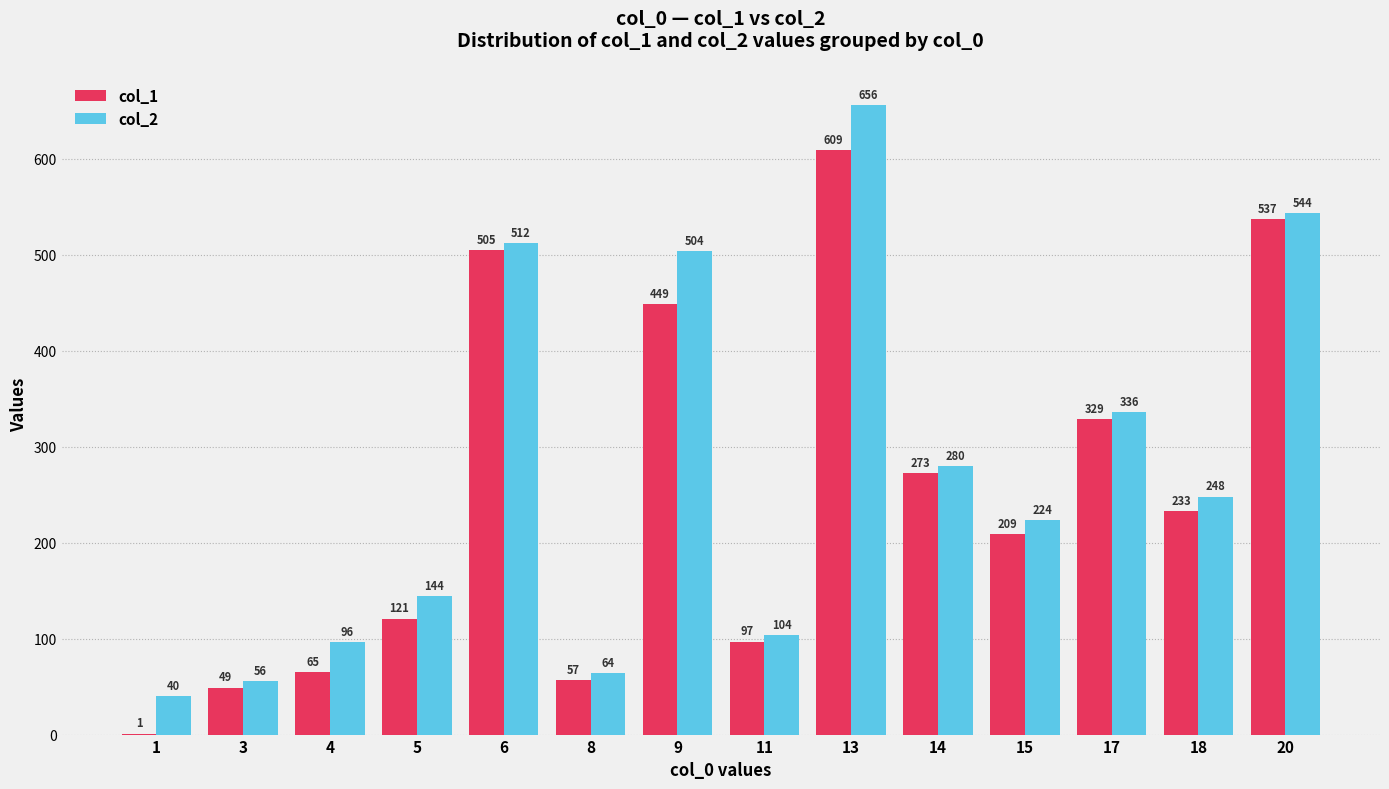

Reading left to right, list all the values displayed in this chart.

col_1: 1	49	65	121	505	57	449	97	609	273	209	329	233	537
col_2: 40	56	96	144	512	64	504	104	656	280	224	336	248	544